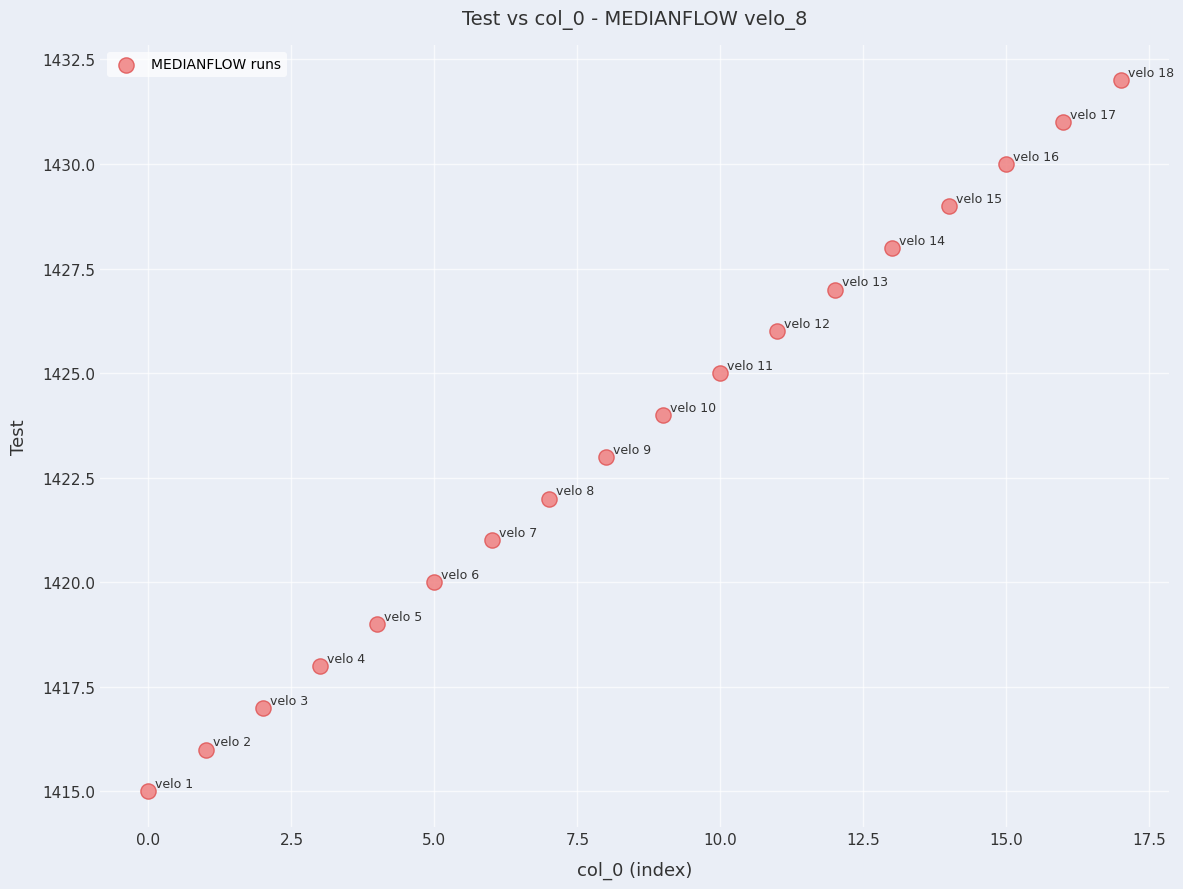

What is the range of Y values (max minus min)?

17